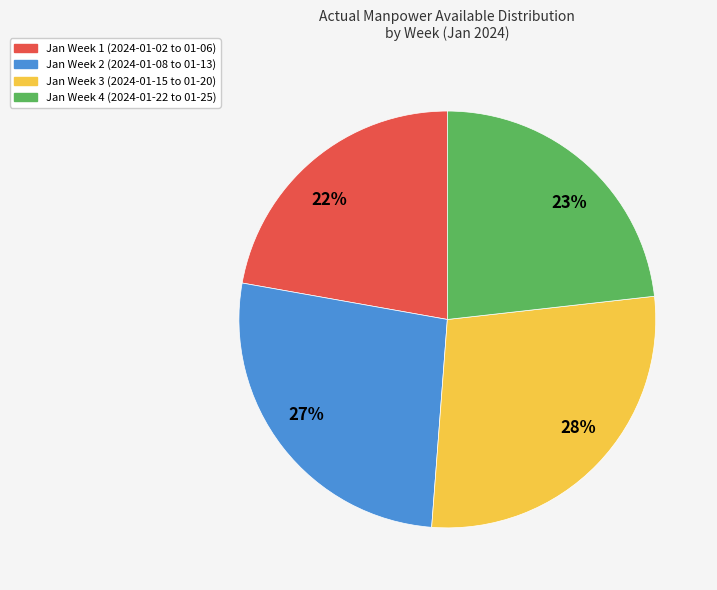

Is the sum of Jan Week 1 (2024-01-02 to 01-06) and Jan Week 4 (2024-01-22 to 01-25) greater than half?

No